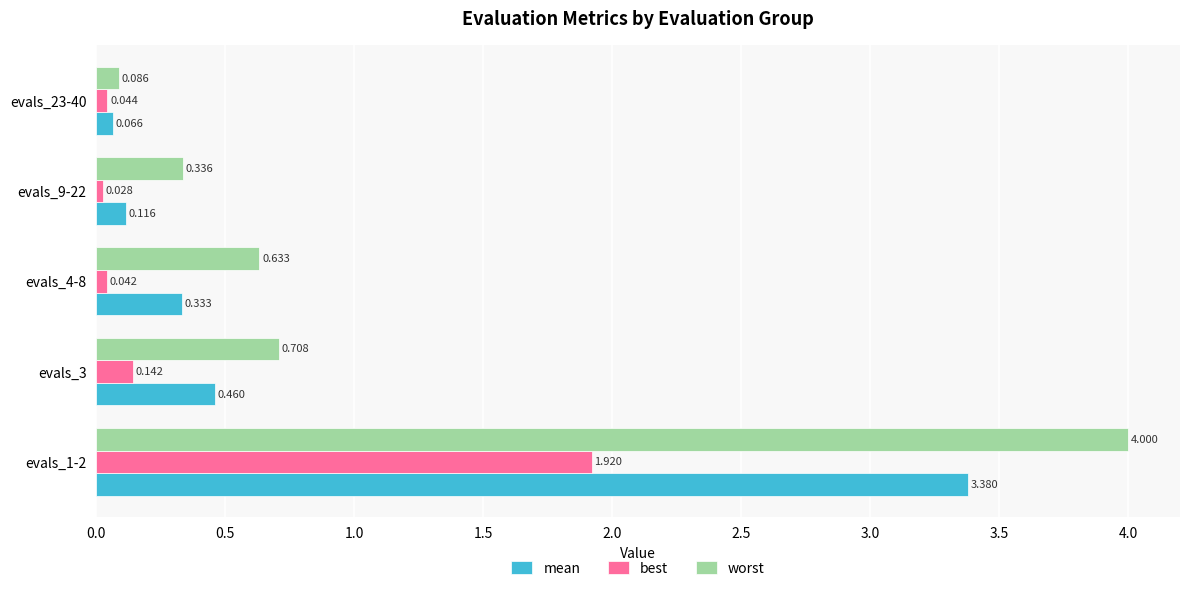

Is the value of best at evals_9-22 greater than the value of mean at evals_23-40?

No